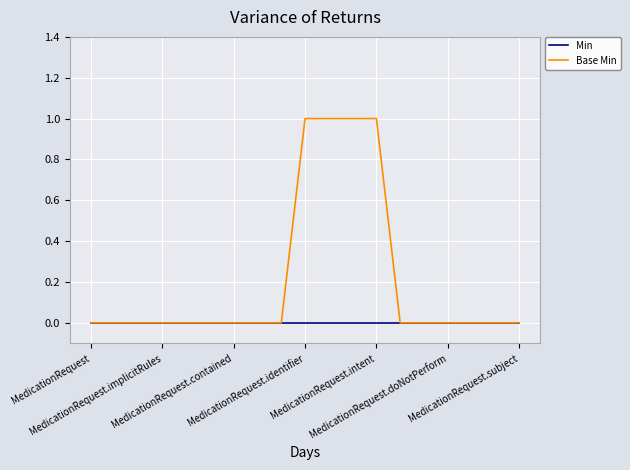

Which series has the largest range (max minus min)?

Base Min